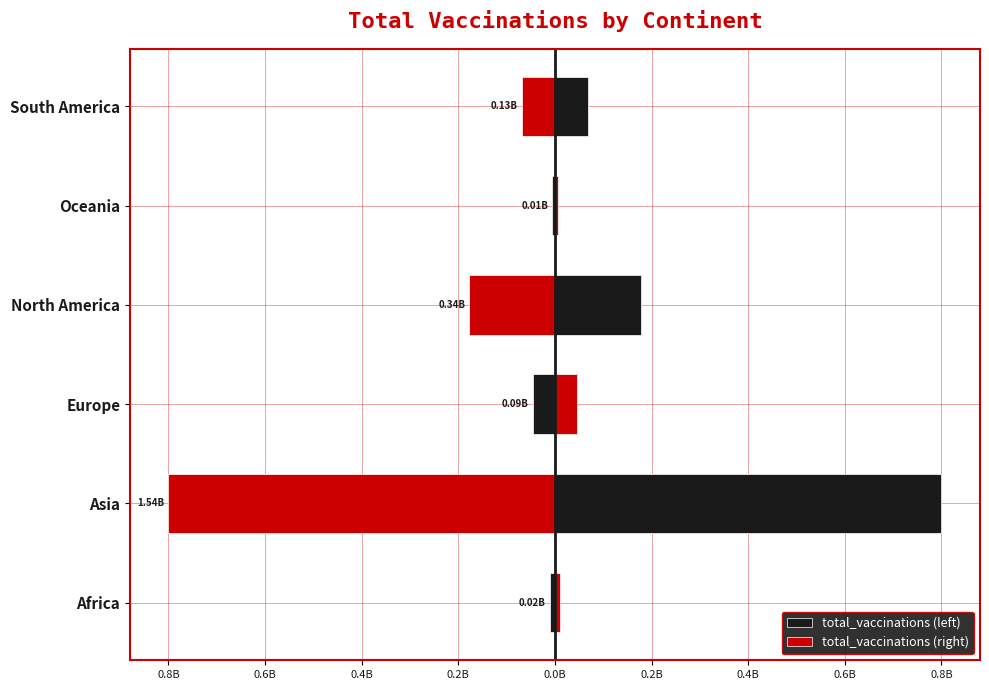

True or false: total_vaccinations (right) has a value of 44520300.5 at Europe.

True